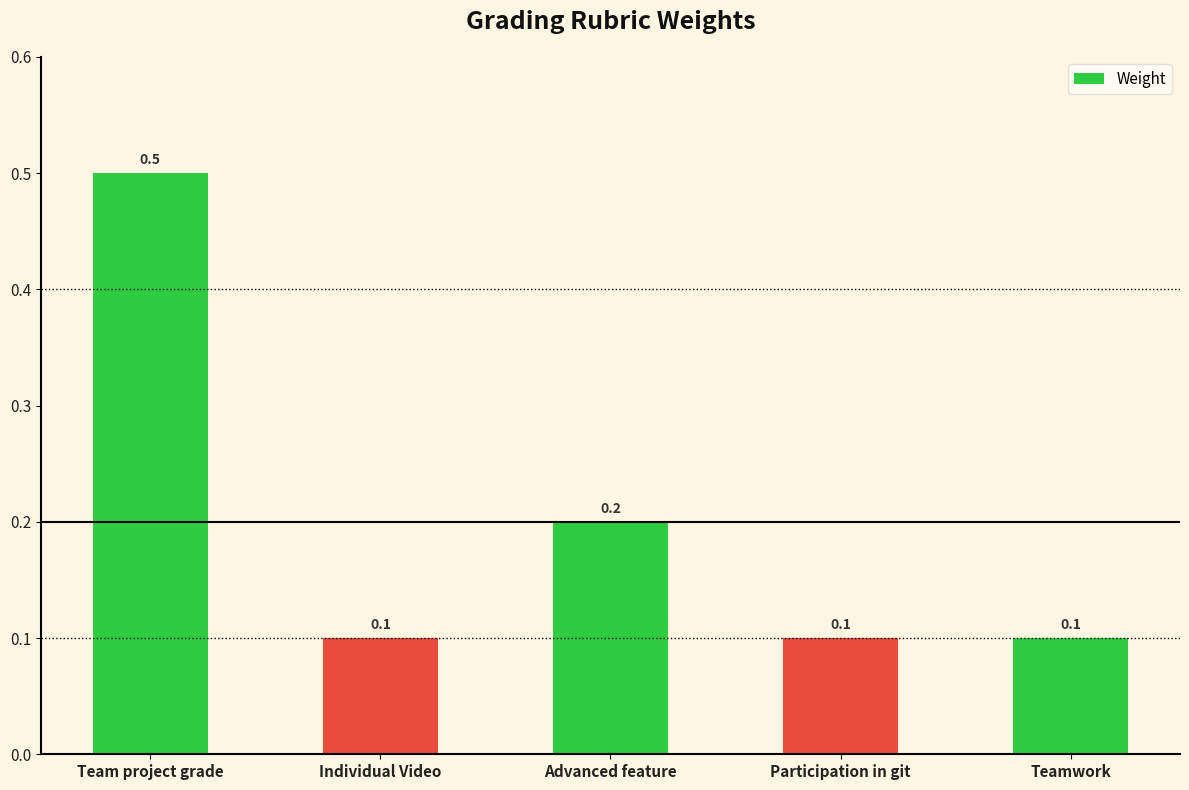

What is the approximate value at Advanced feature?

0.2